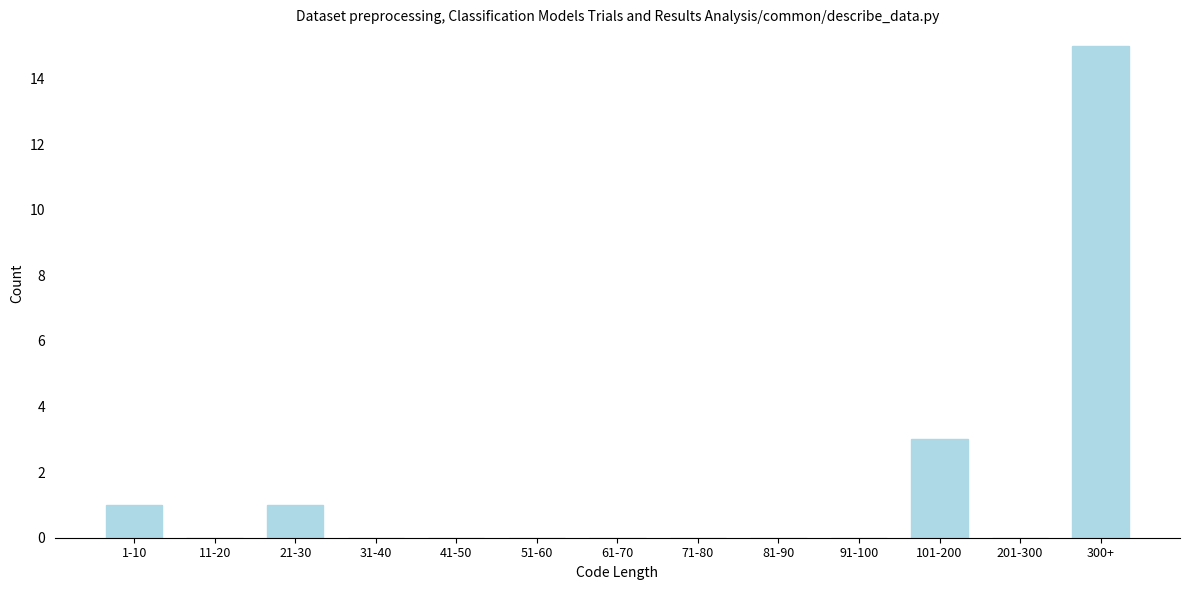

Reading left to right, transcribe all the data shown in this chart.

1-10=1	11-20=0	21-30=1	31-40=0	41-50=0	51-60=0	61-70=0	71-80=0	81-90=0	91-100=0	101-200=3	201-300=0	300+=15